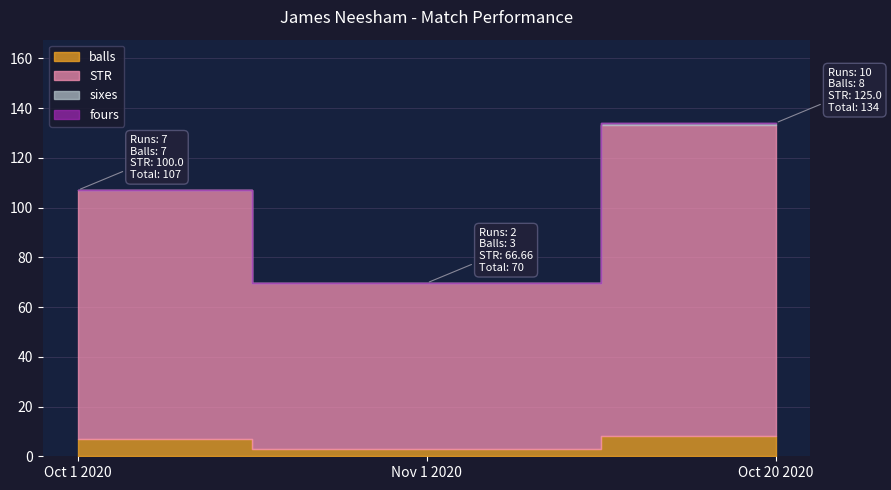

What is the spread (max minus min) of values at Nov 1 2020?

66.7